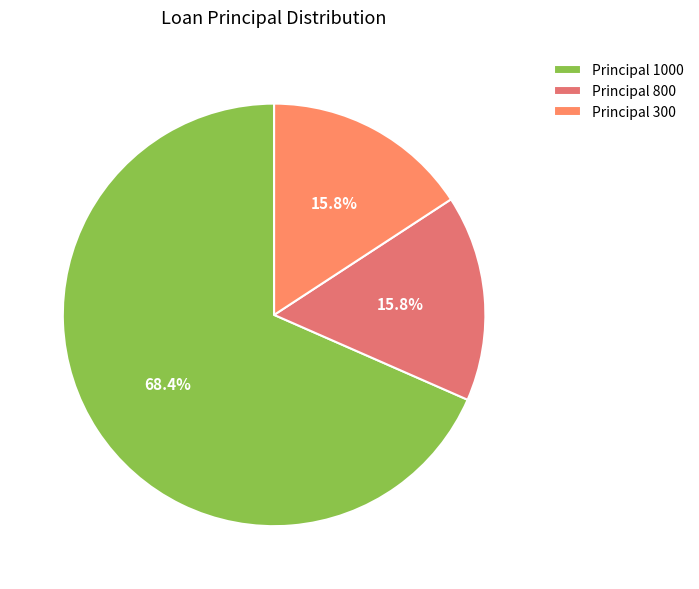

Which category has the biggest portion of the pie?

Principal 1000